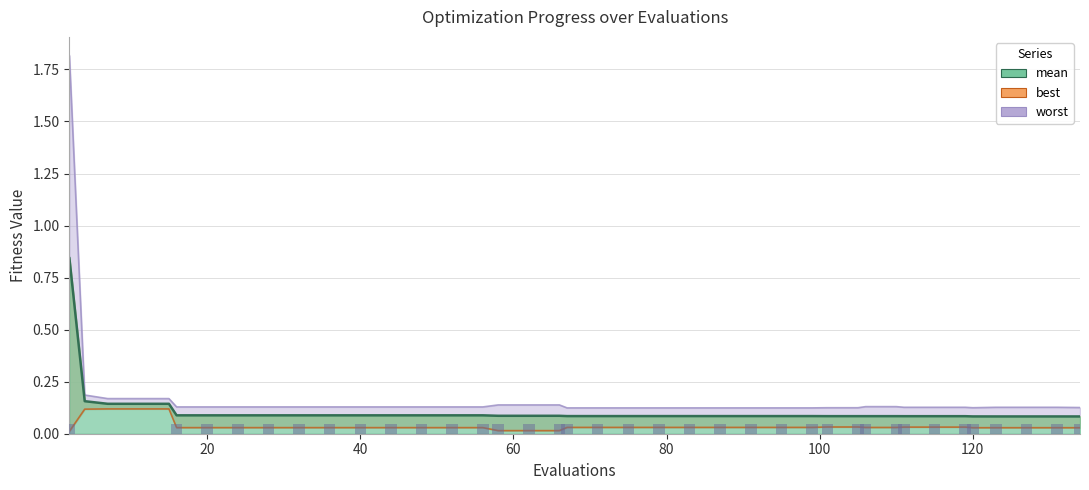

What is the sum of all mean values?

4.4